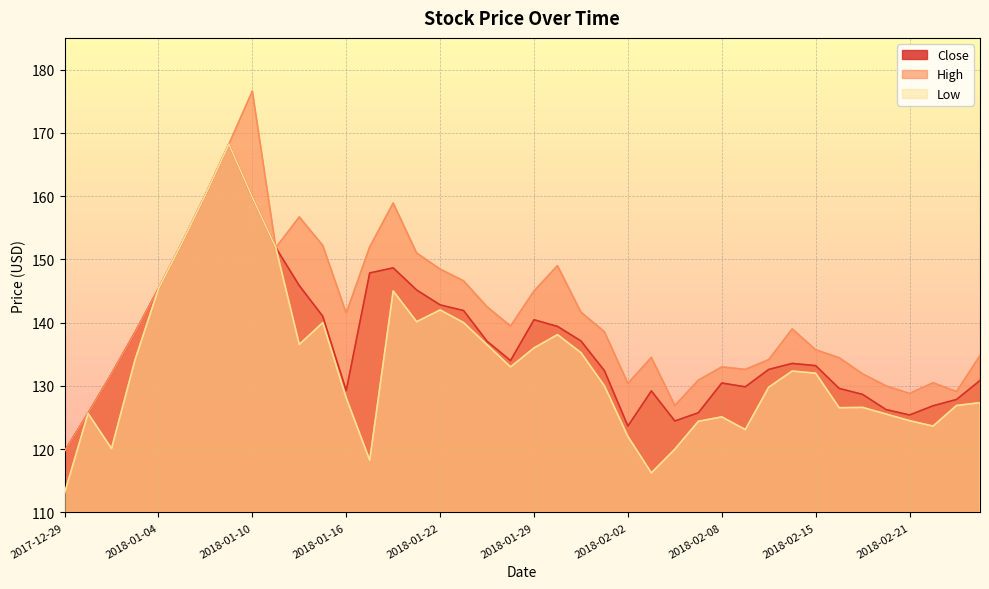

What is the sum of the Low values at 2018-01-30 and 2018-02-23?

265.0